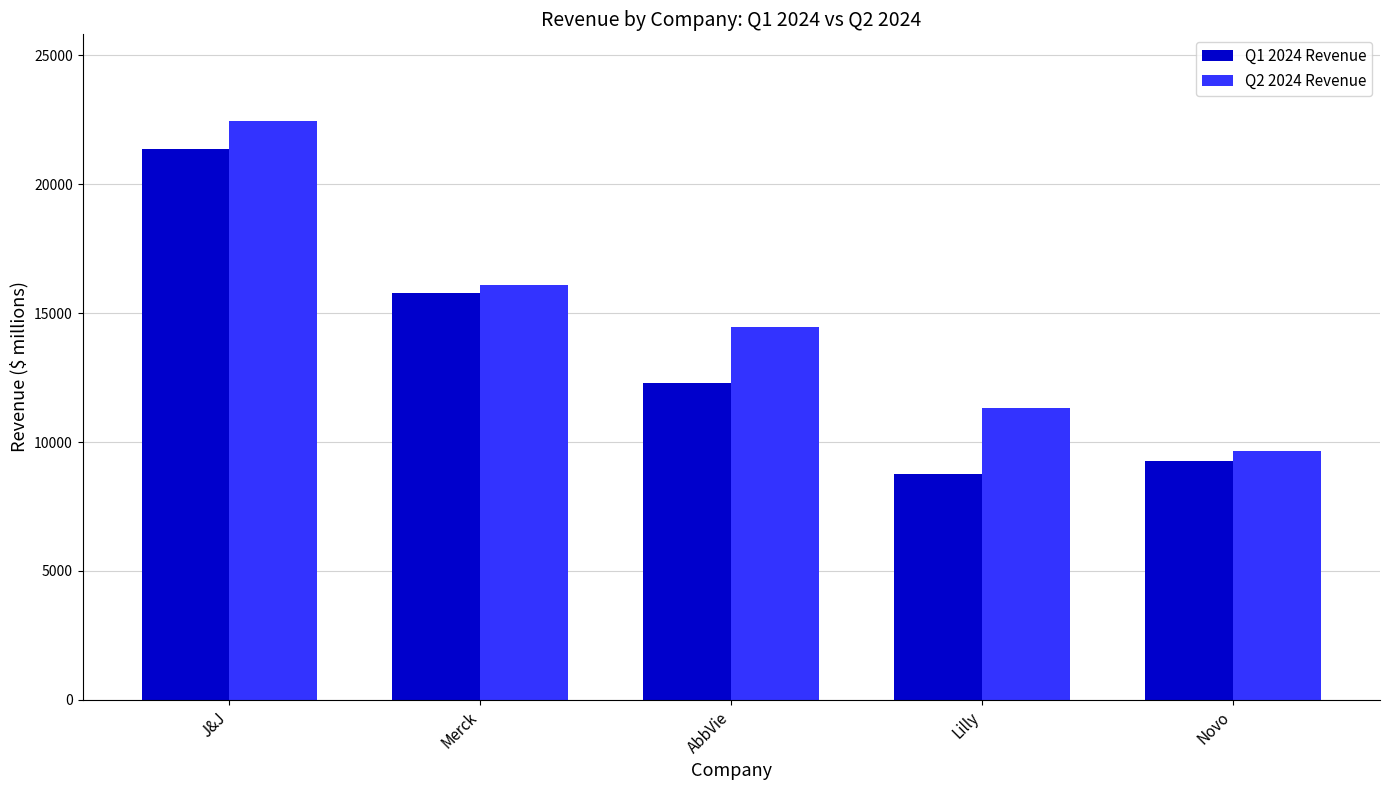

Rank the series by their average value, from highest to lowest.

Q2 2024 Revenue, Q1 2024 Revenue